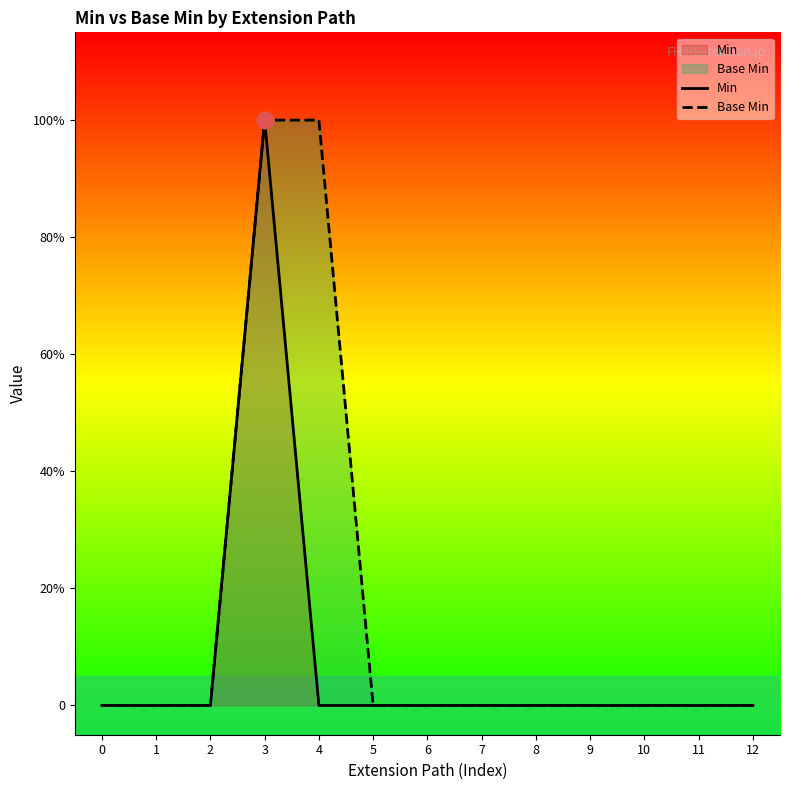

Rank the series by their average value, from highest to lowest.

Base Min, Min